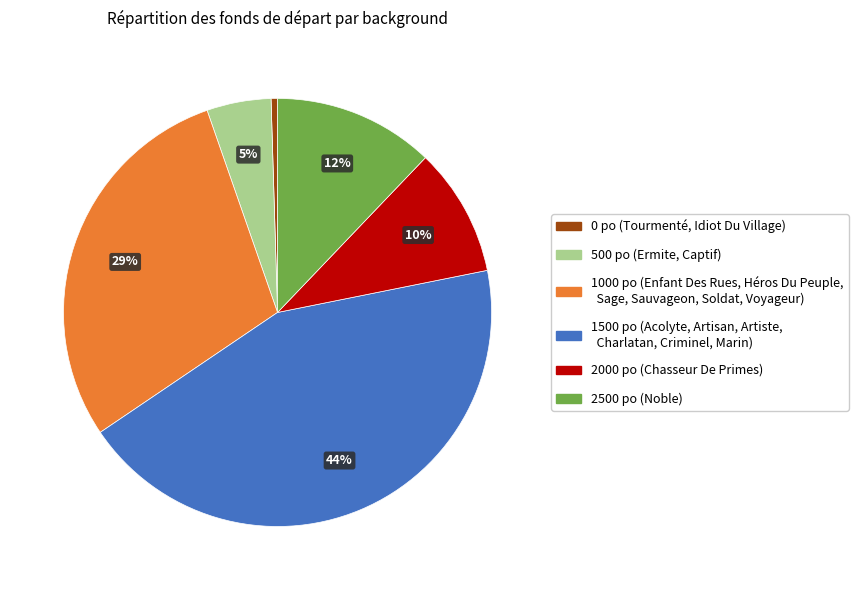

Does any single category account for the majority?

No